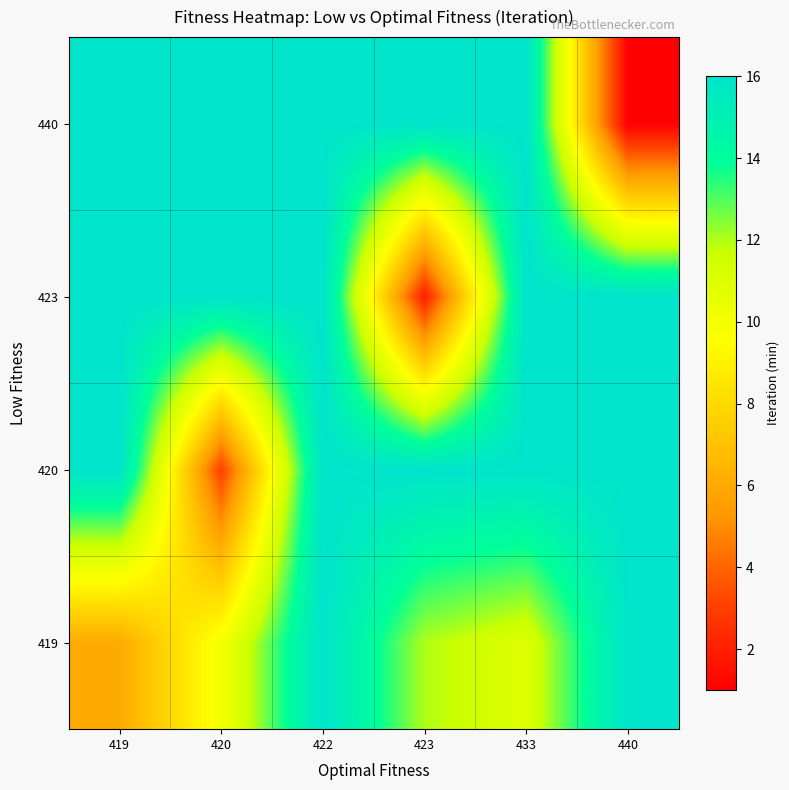

Reading left to right, list all the values displayed in this chart.

419: 419=6	420=10	422=16	423=12	433=11	440=16
420: 419=16	420=3	422=16	423=16	433=16	440=16
423: 419=16	420=16	422=16	423=2	433=16	440=16
440: 419=16	420=16	422=16	423=16	433=16	440=1